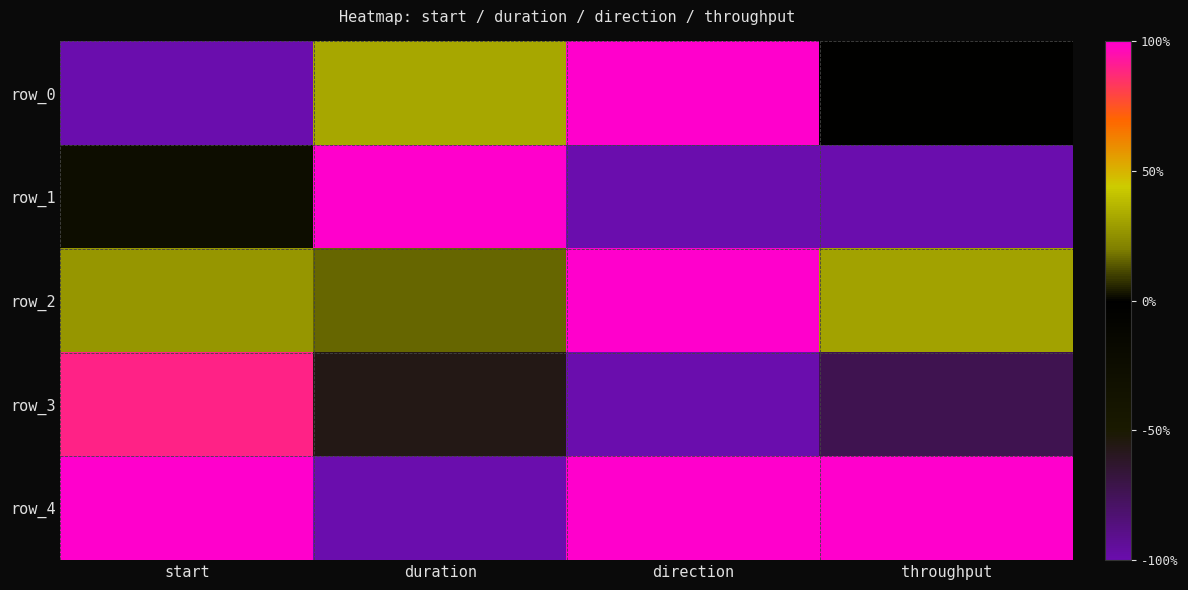

Where is row_3 nearest to the value 0?

duration